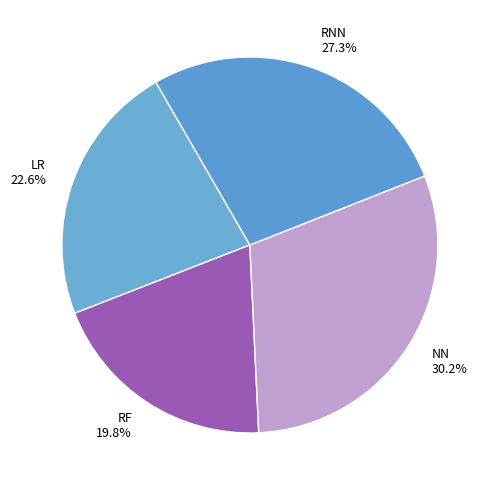

How many segments does this pie chart have?

4